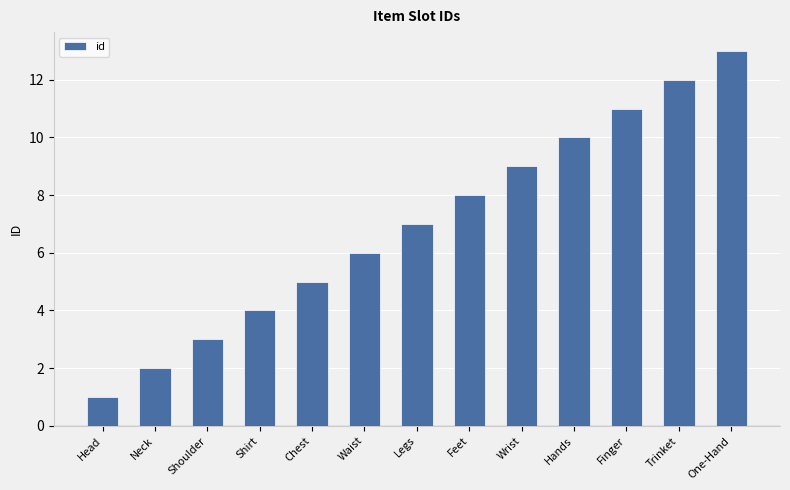

True or false: the data shows 8 at Feet.

True